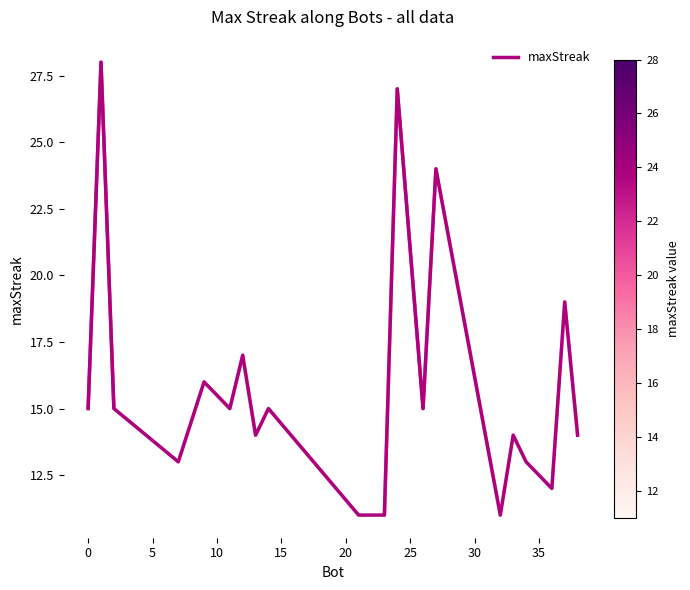

What is the minimum value shown in the chart?

11